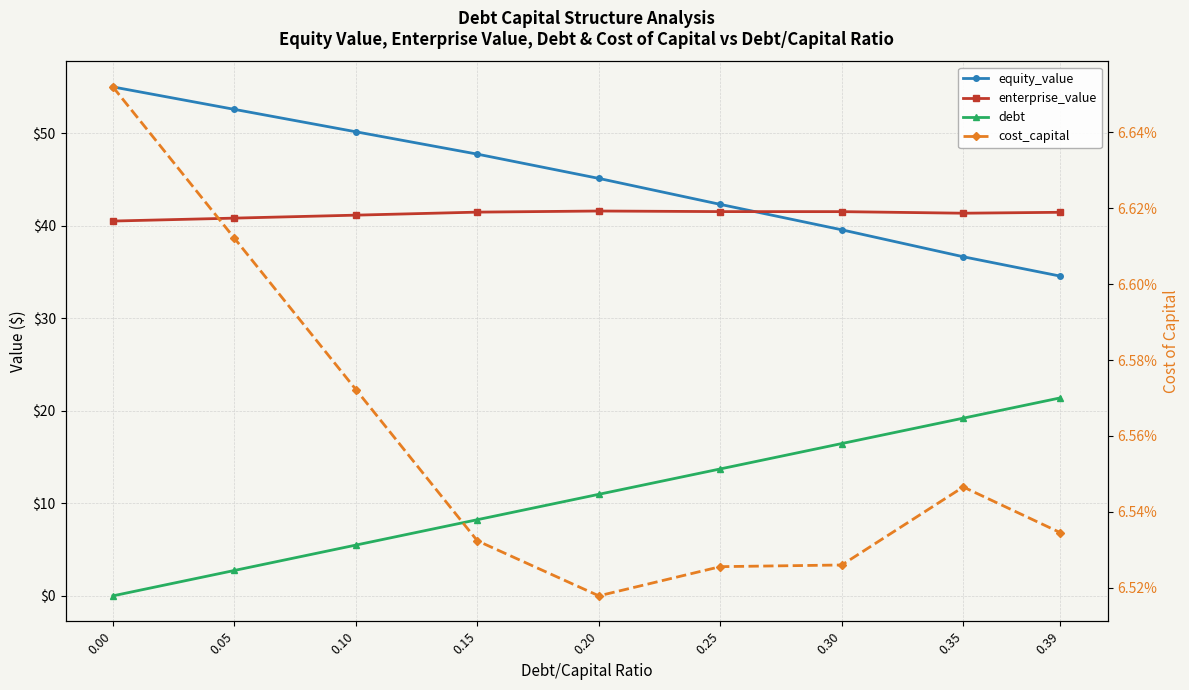

Between 0.05 and 0.39, which series saw the biggest shift?

debt